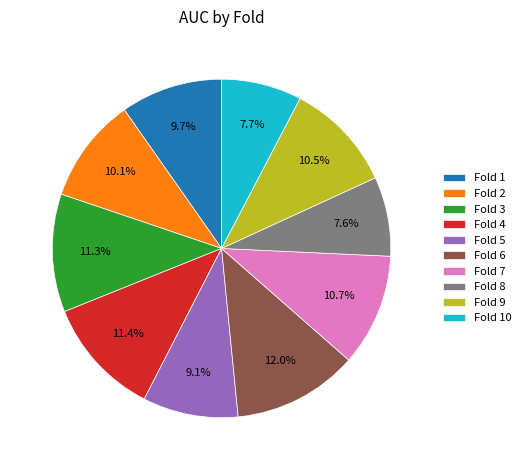

To the nearest percent, what percentage of the pie is Fold 6?

12%